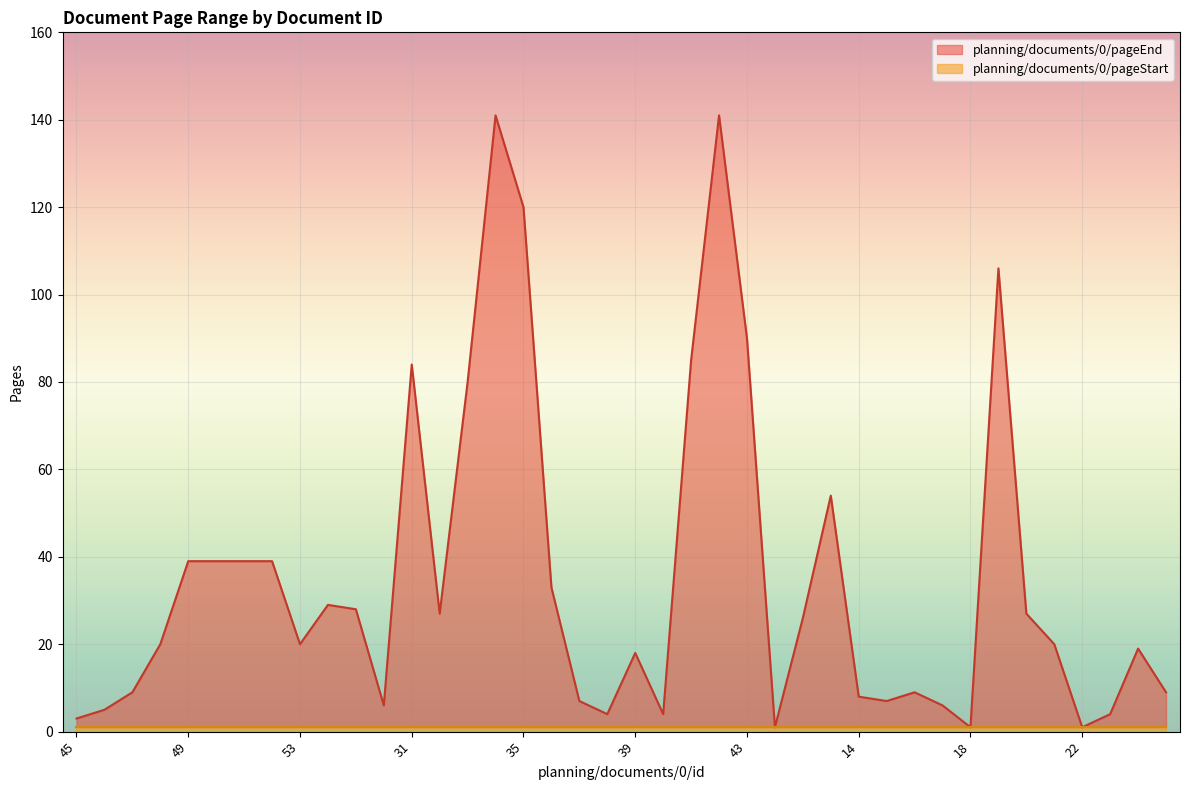

True or false: the data shows 30 at 53.

False